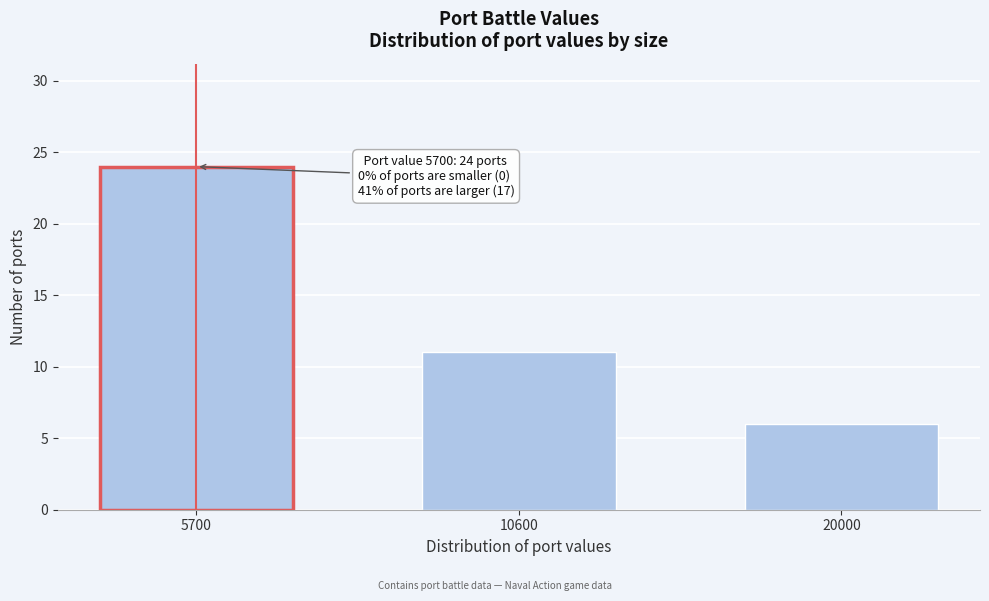

Reading left to right, list all the values displayed in this chart.

5700=24	10600=11	20000=6